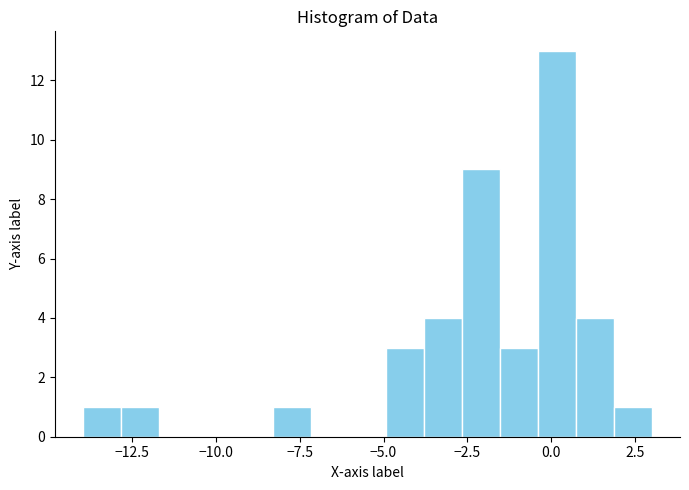

Read against the x-axis, roughly where is the centre of the tallest bar?

0.0